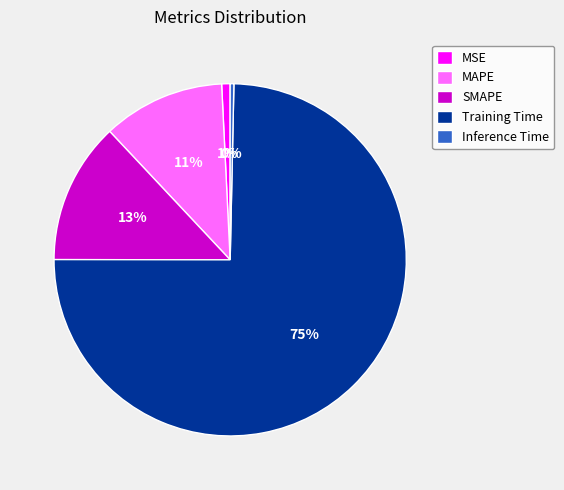

Between MAPE and Inference Time, which is larger?

MAPE